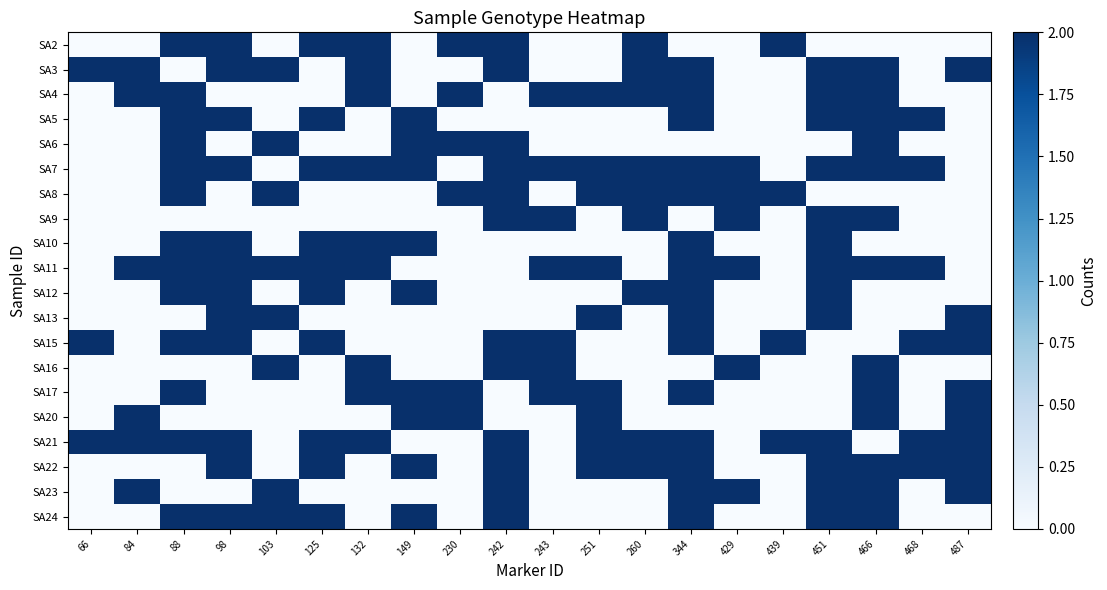

Which series changed the most between 88 and 98?

SA3